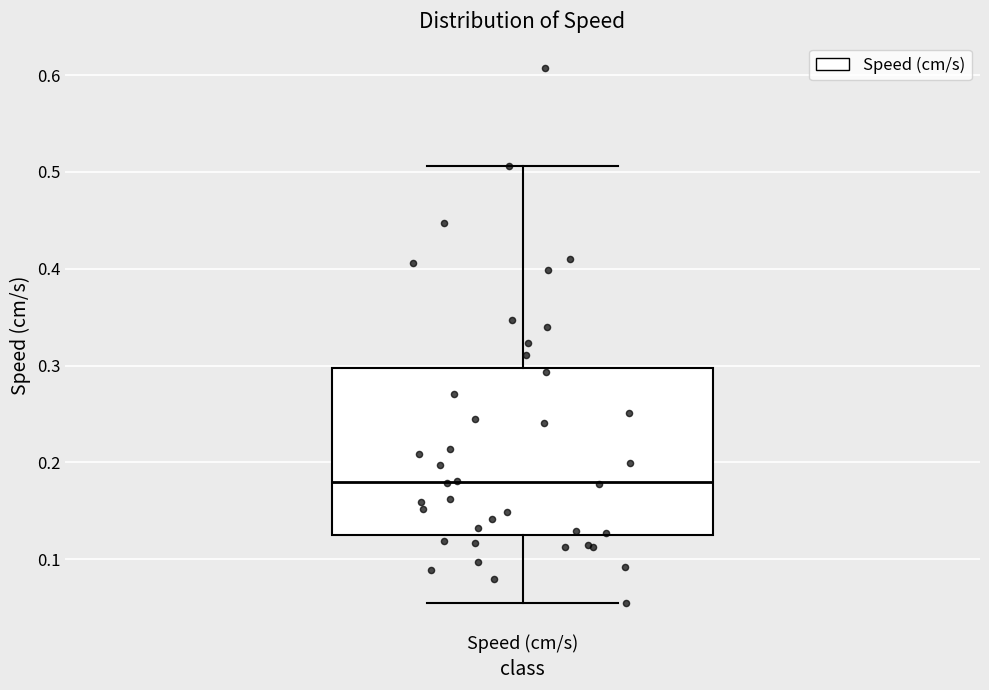

Where does the median line of the box for Speed (cm/s) sit on the y-axis? The values are not printed on the chart, so give them approximately, as read against the axis.

0.18